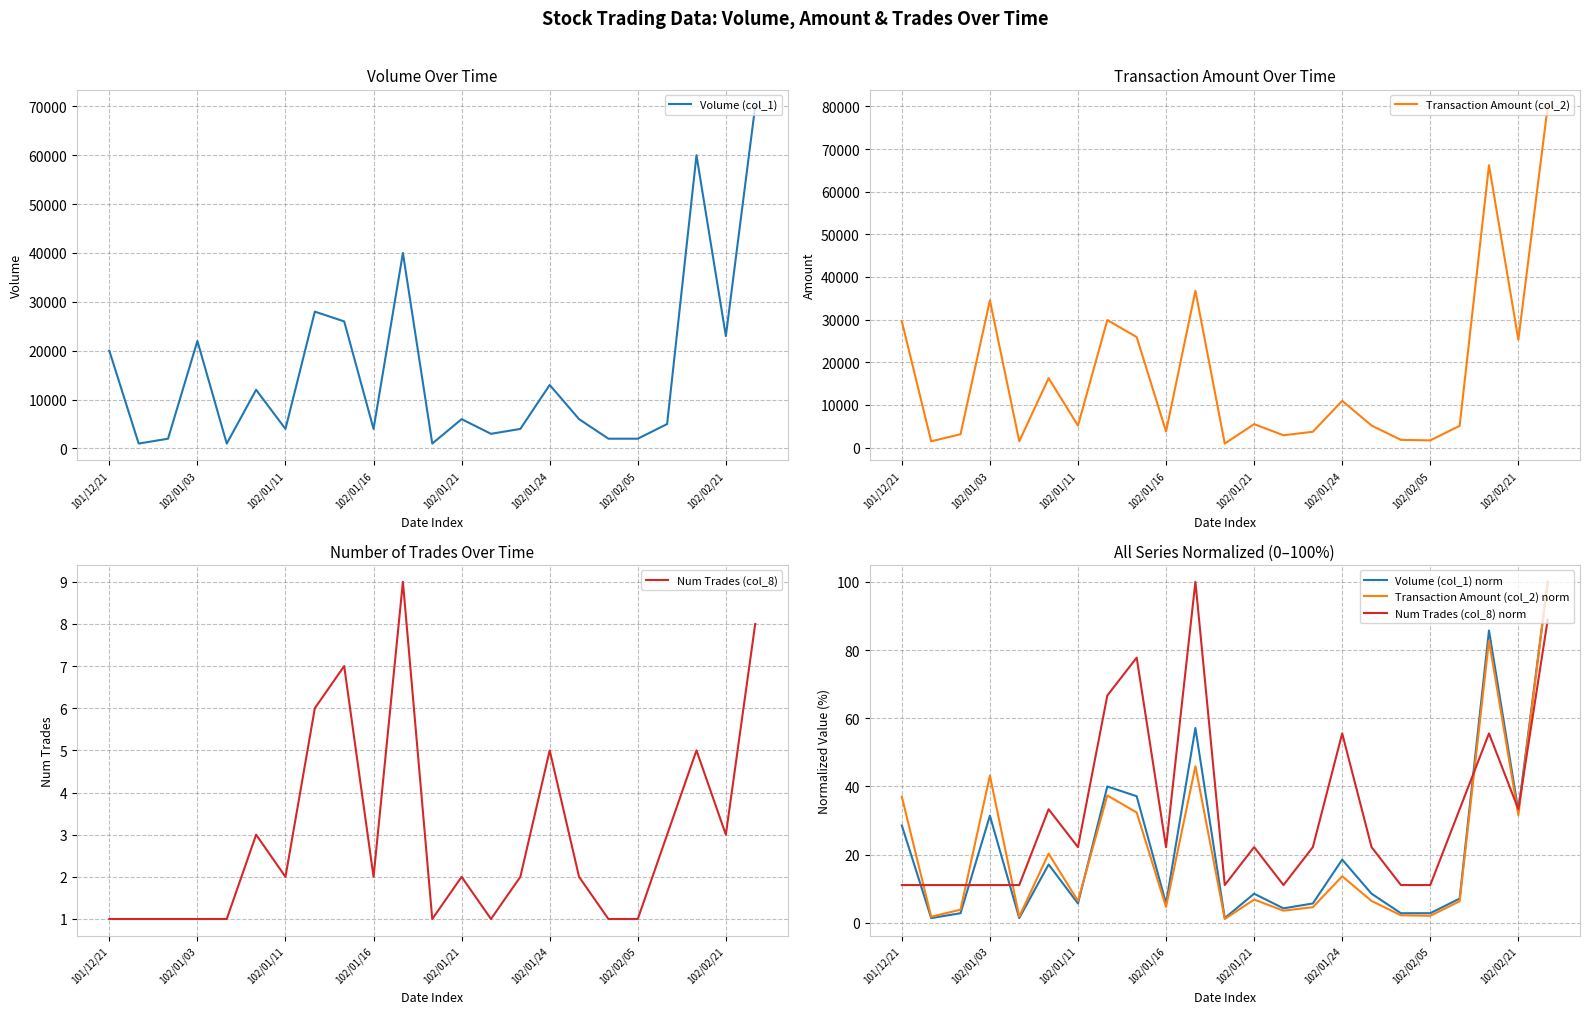

True or false: Num Trades (col_8) has a value of 9.0 at 10.

True